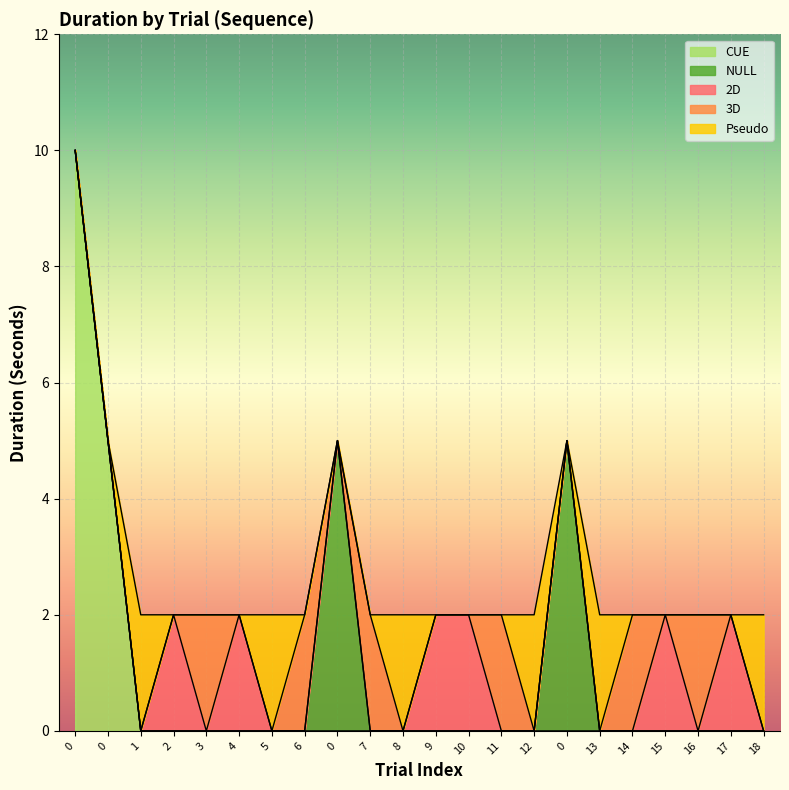

What is the greatest value displayed?

10